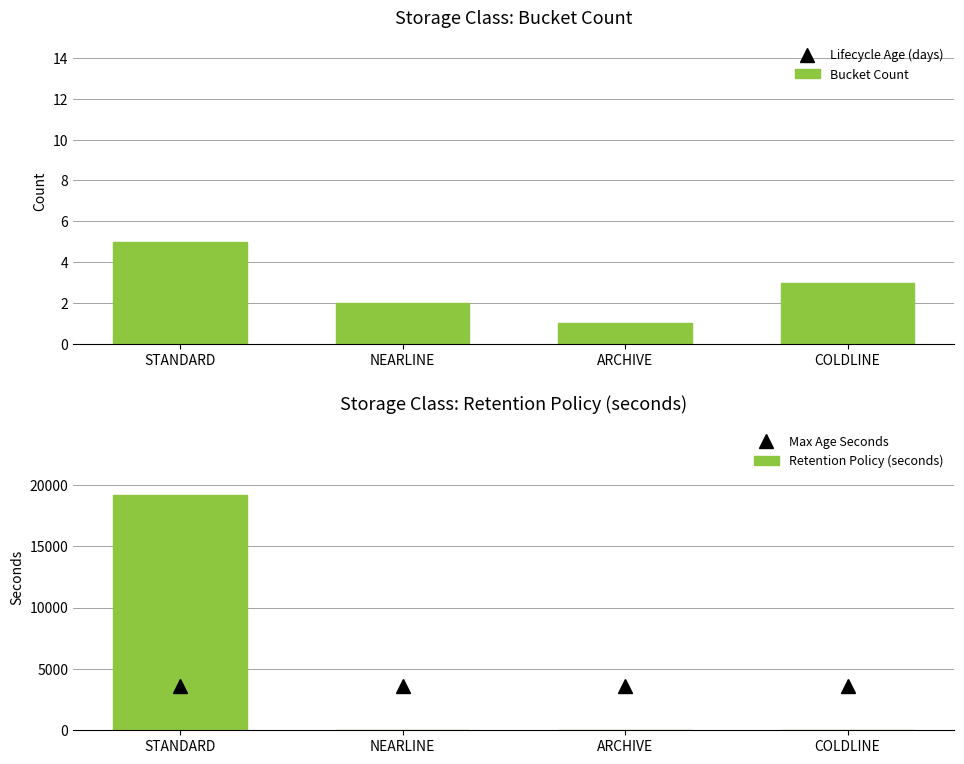

True or false: Retention Policy (seconds) has a value of 0 at COLDLINE.

True